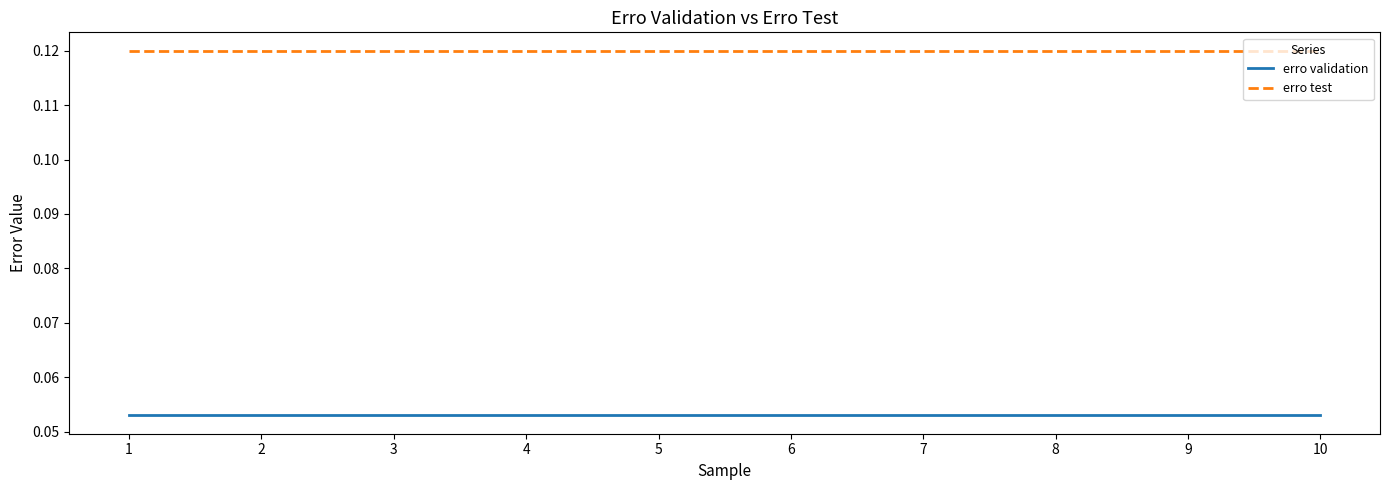

How many lines are shown in the chart?

2